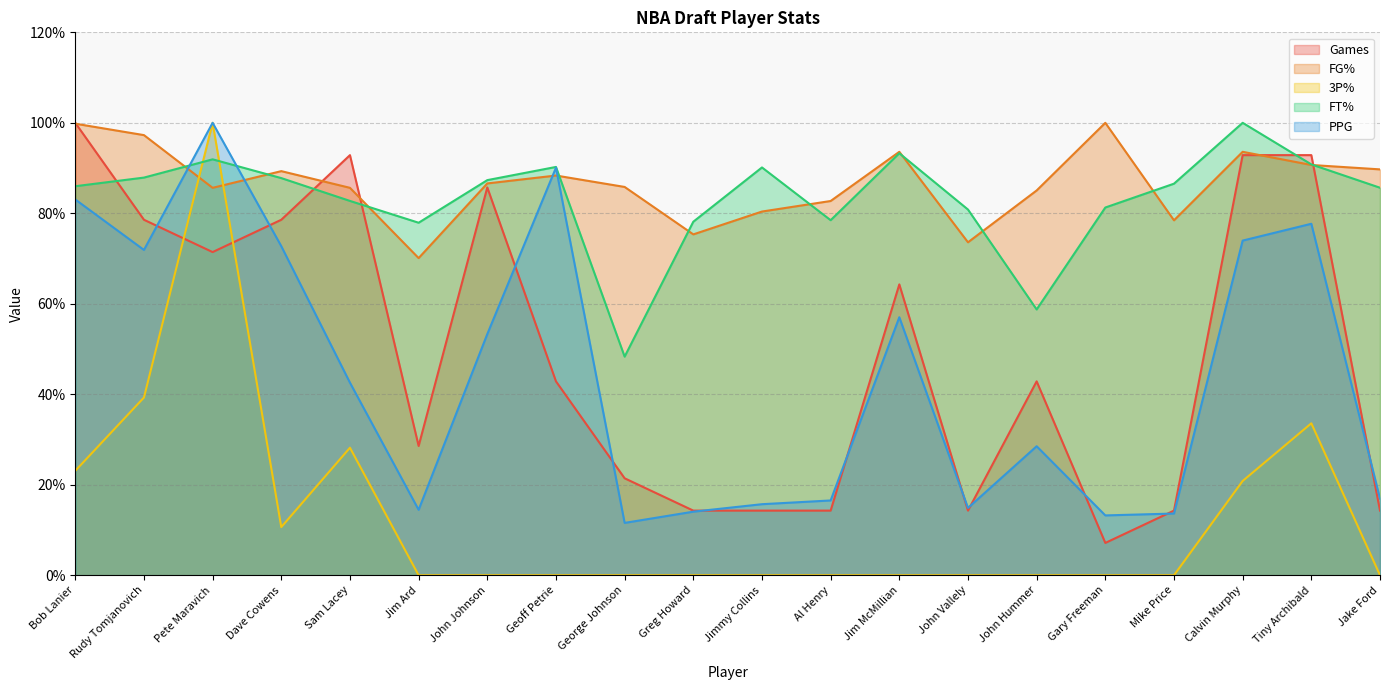

Is the value of Games at Mike Price greater than the value of FT% at Tiny Archibald?

No